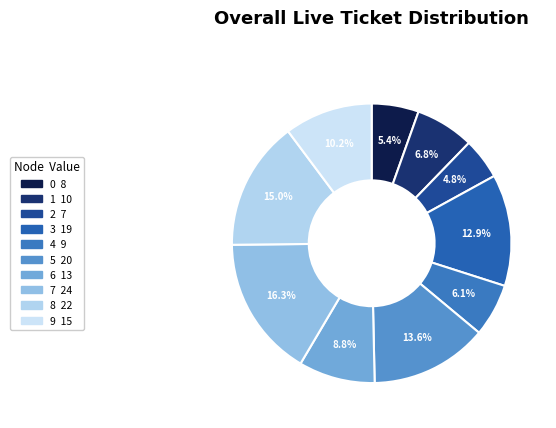

How many slices are in this pie chart?

10